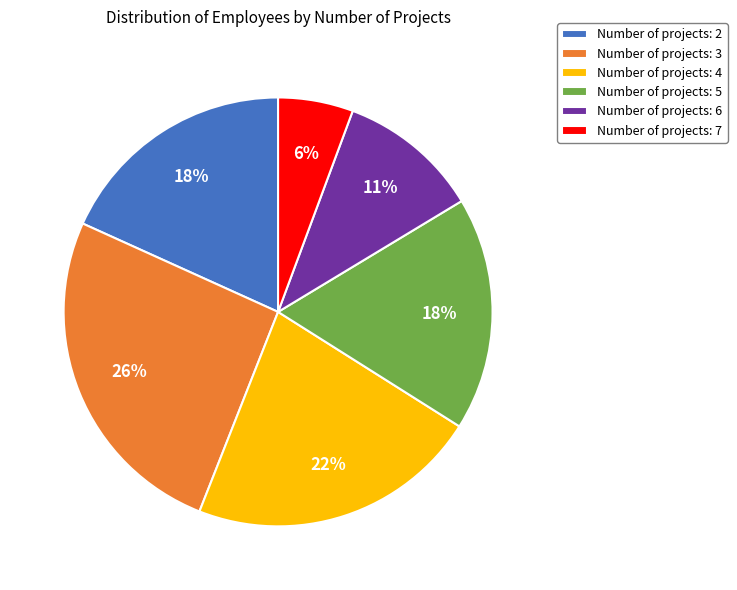

Is the sum of Number of projects: 4 and Number of projects: 6 greater than half?

No